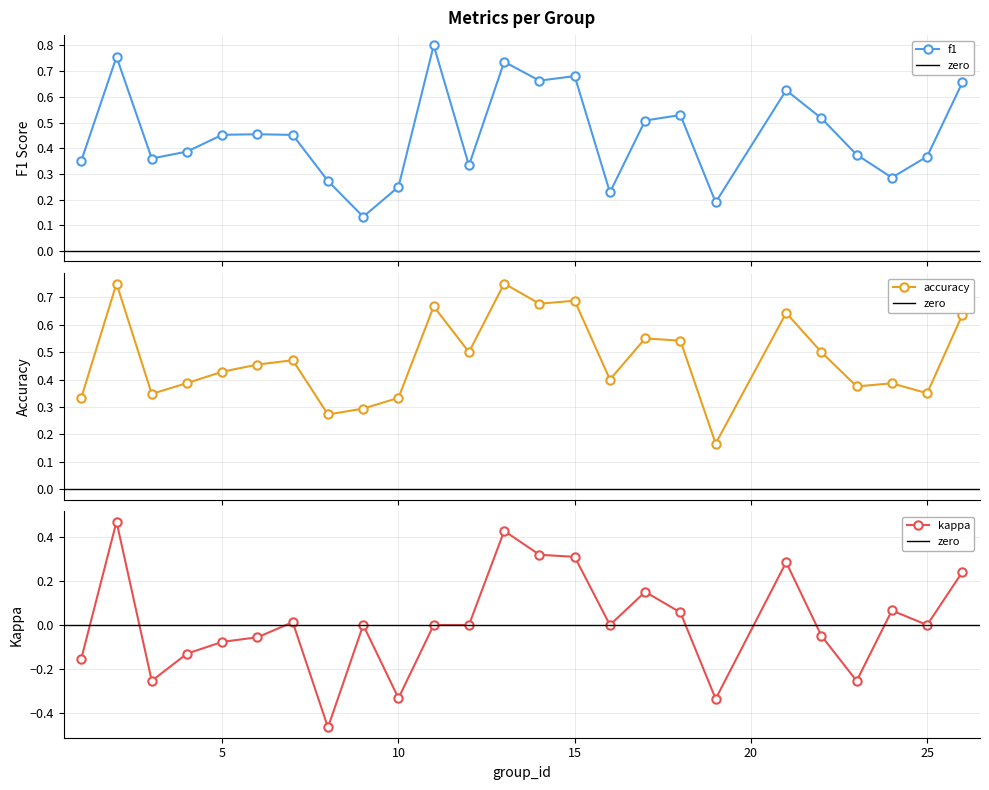

At how many categories does at least one series exceed 0?

25